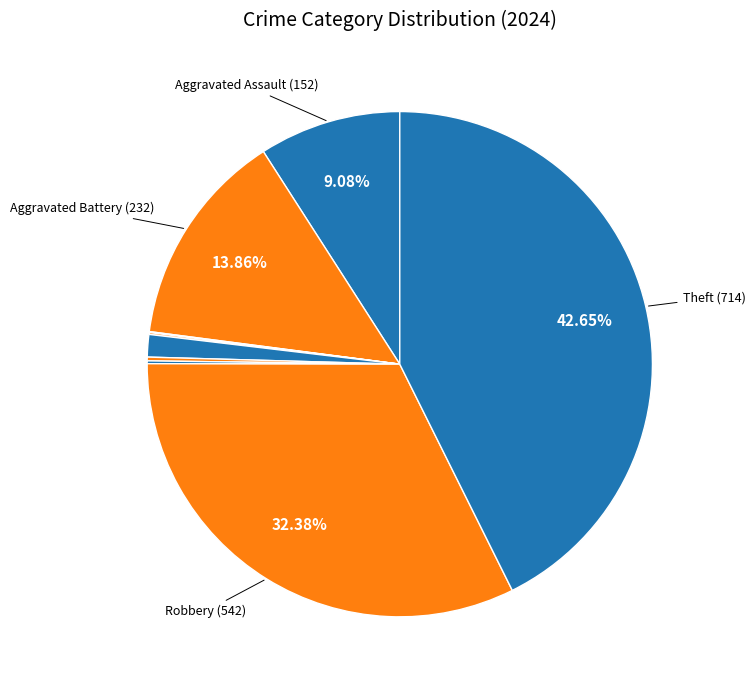

Which slice is the largest?

Theft